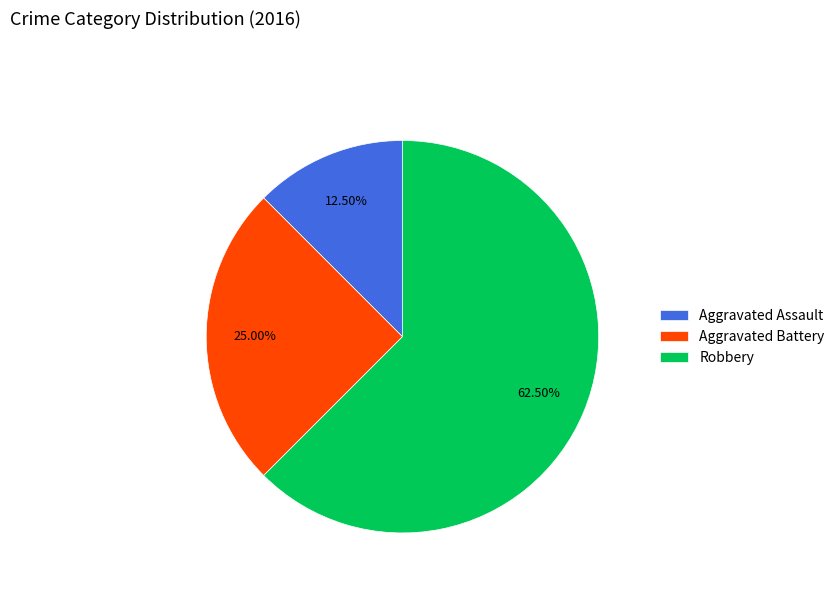

Approximately how many times larger is the value at Aggravated Battery compared to Aggravated Assault?

2.0